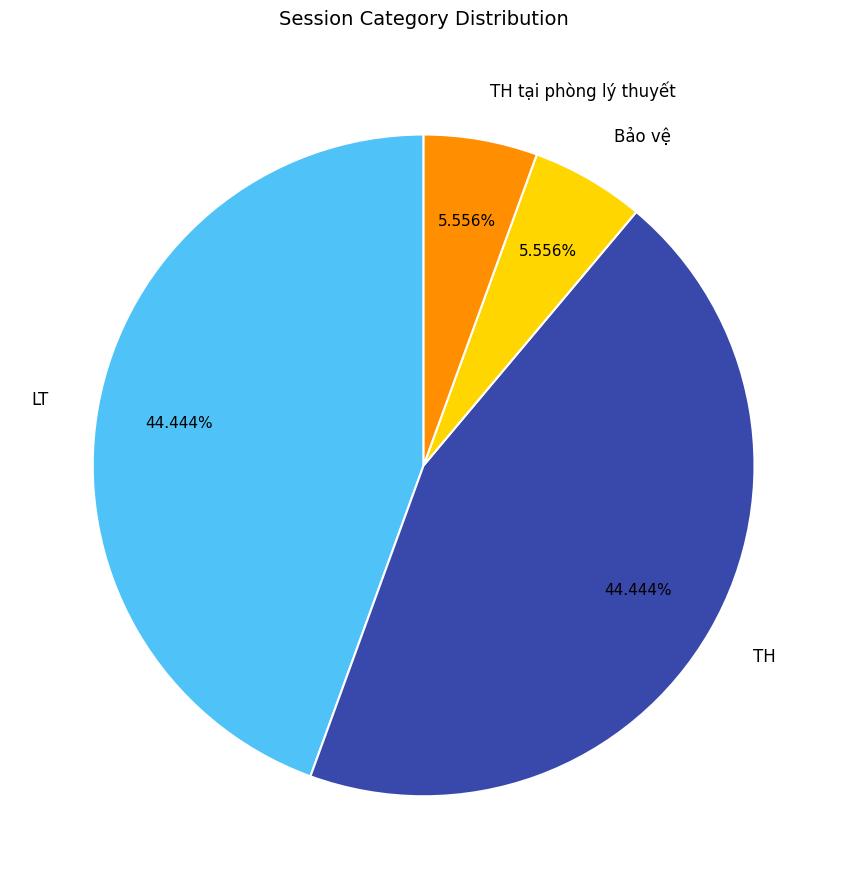

What percentage do TH tại phòng lý thuyết and TH together represent?

50.0%